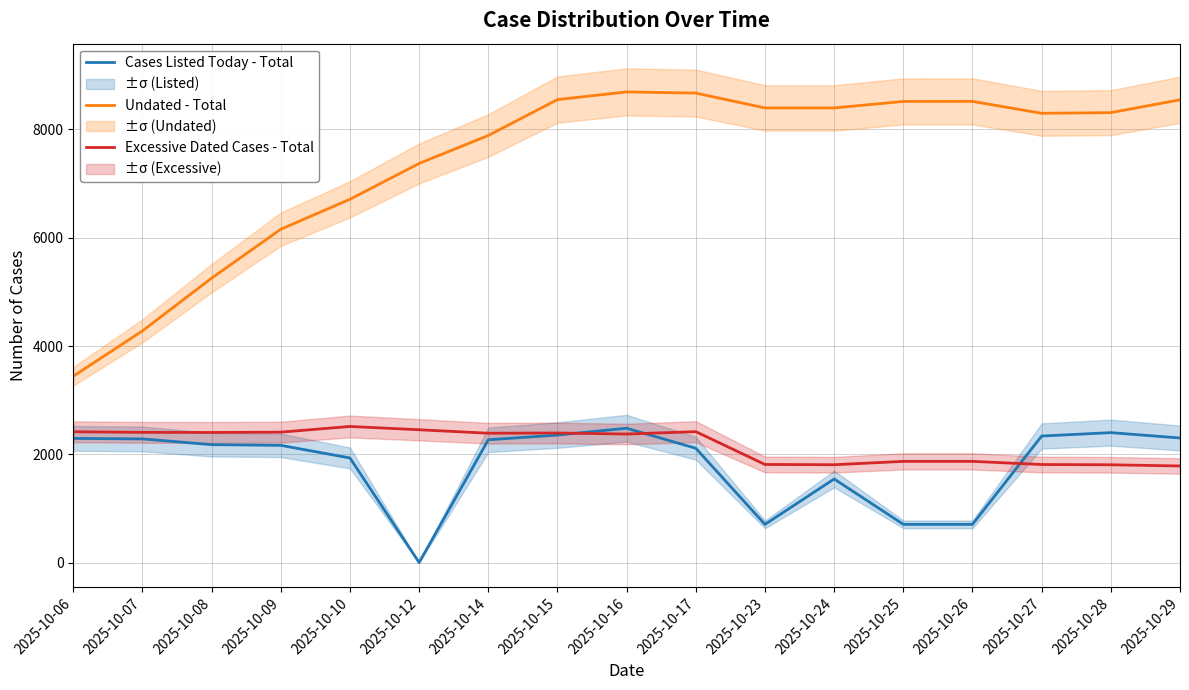

True or false: Excessive Dated Cases - Total has more than 1 interior local peaks.

True